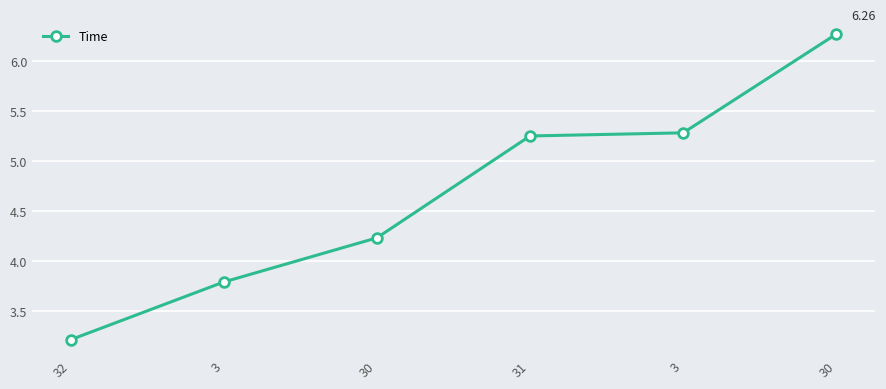

How many data points does each series have?

6